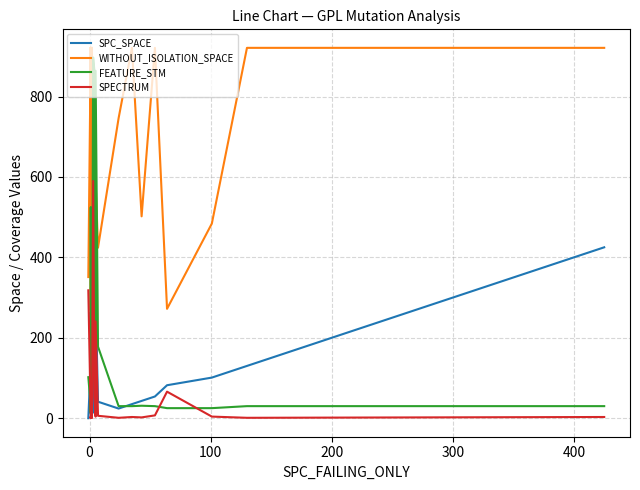

How many times do FEATURE_STM and WITHOUT_ISOLATION_SPACE cross each other?

4